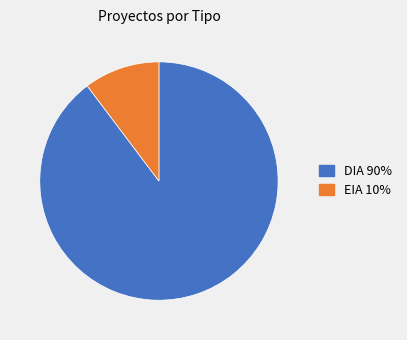

The EIA slice represents 20% of the pie. True or false?

False